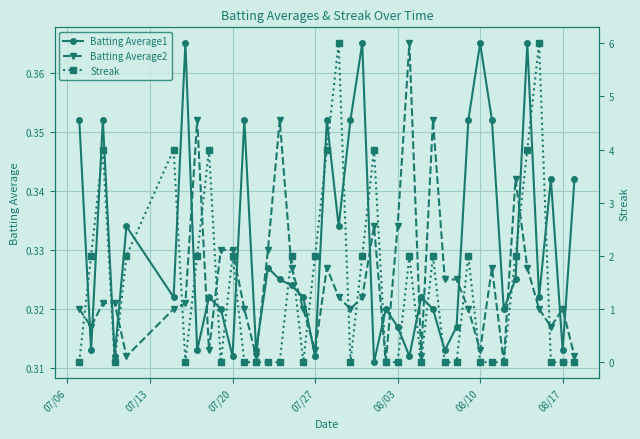

How many lines are shown in the chart?

3